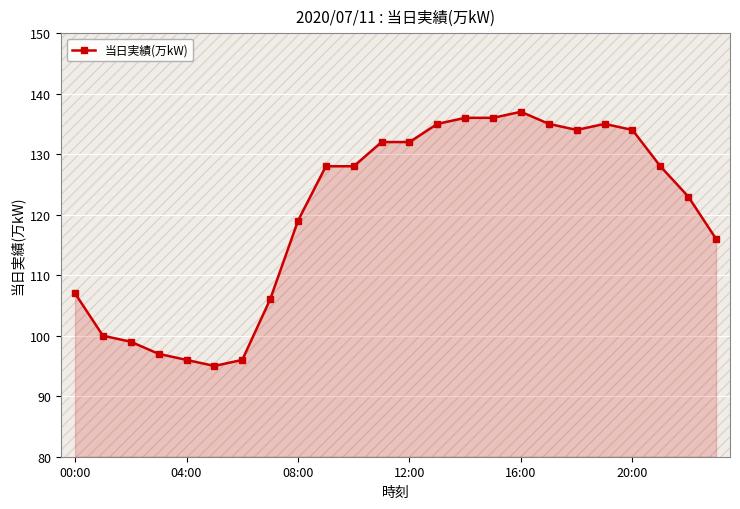

What is the sum of all values?

2884